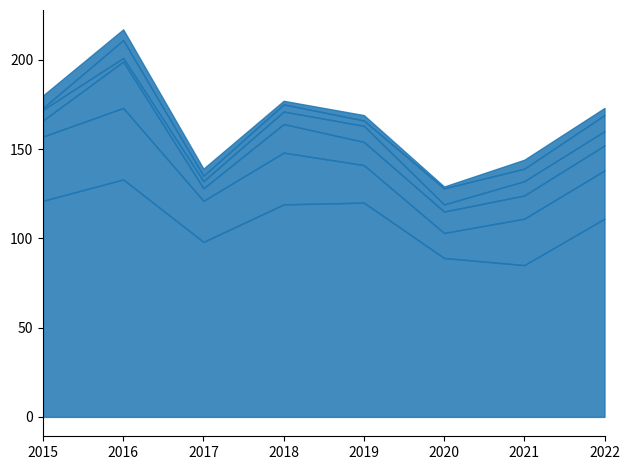

How many values in the Motor Vehicle Theft series are below 13?

3